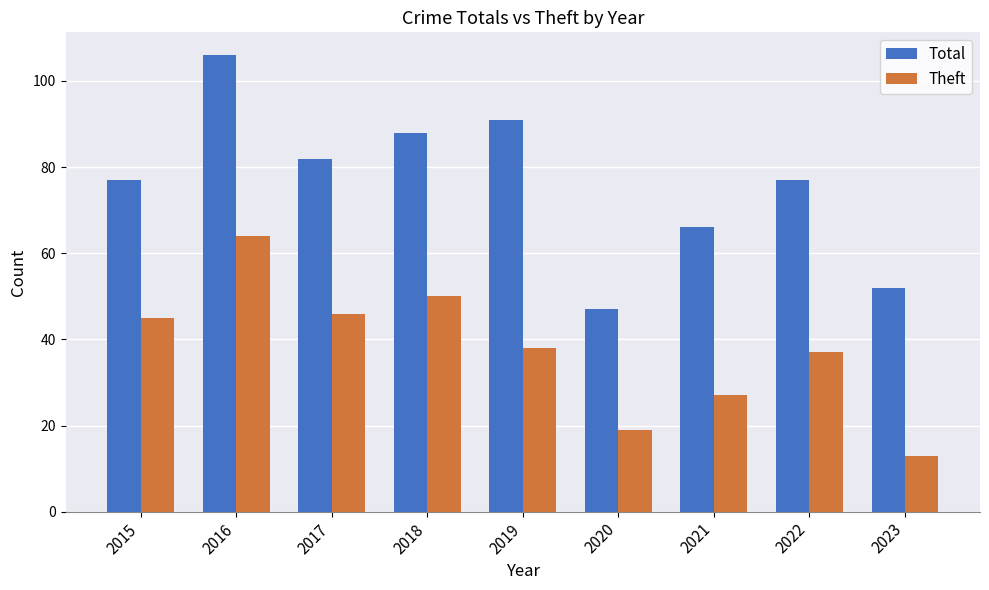

How many values in the Theft series are below 38?

4